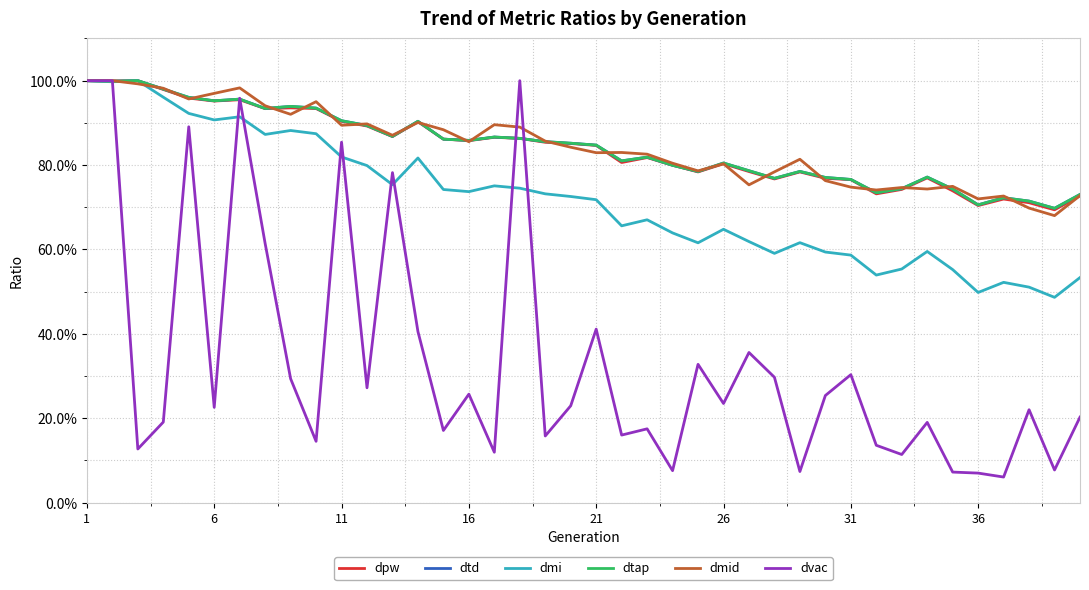

Does the chart have visible grid lines?

Yes